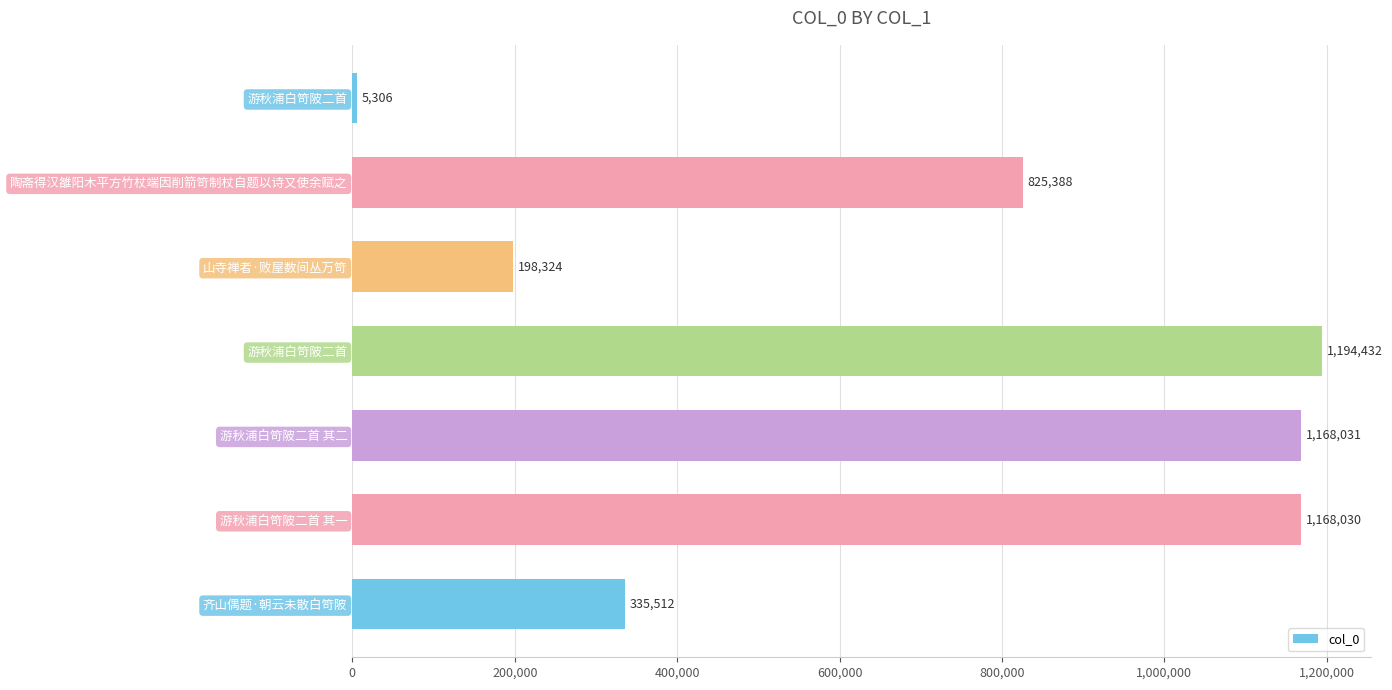

Are the bars grouped side by side (vs. stacked)?

No